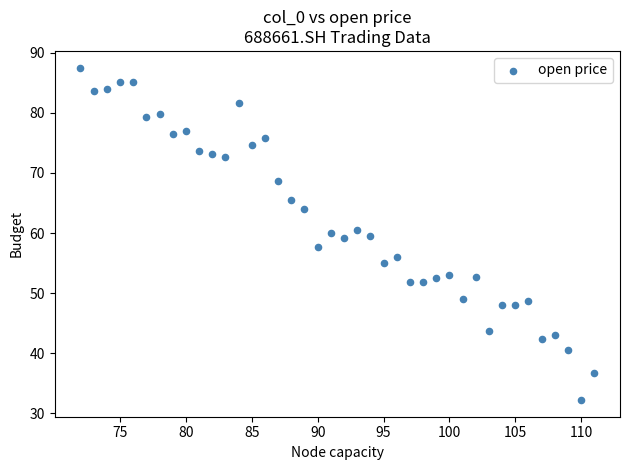

What is the range of X values (max minus min)?

39.0